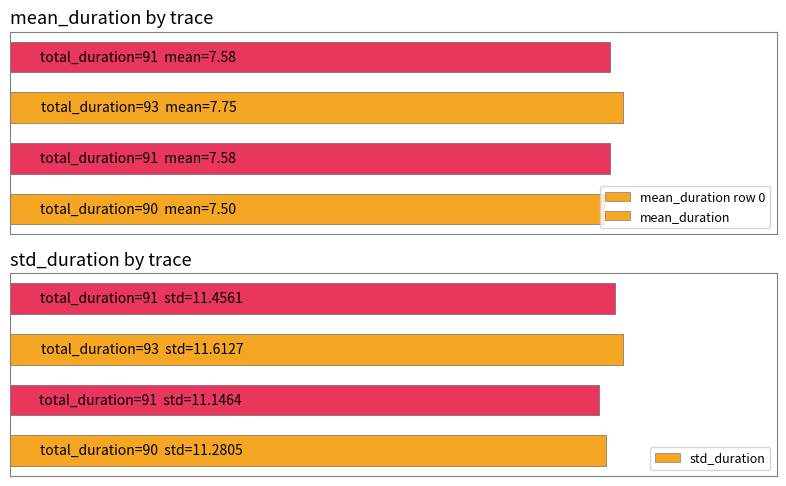

Reading left to right, transcribe all the data shown in this chart.

mean_duration: 7.5	7.6	7.8	7.6
std_duration: 11.3	11.1	11.6	11.5